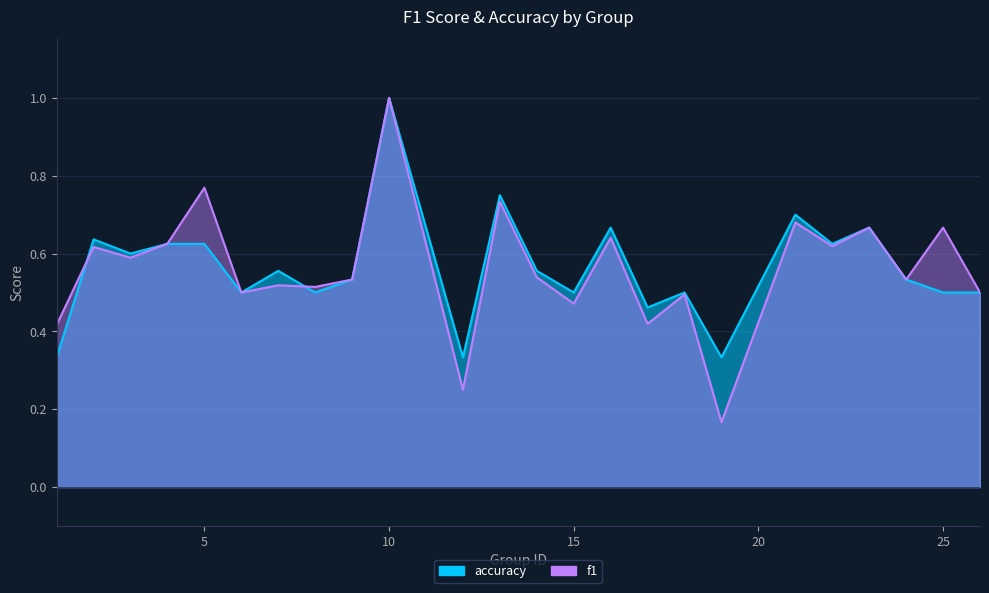

At which category does f1 reach its first local peak?

2